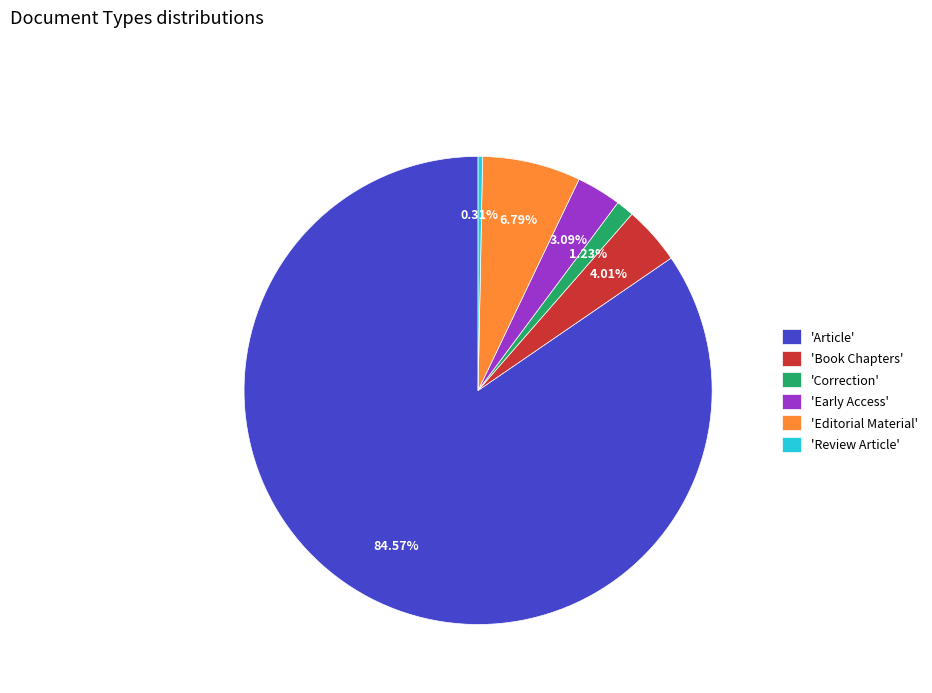

Between 'Article' and 'Review Article', which is larger?

'Article'